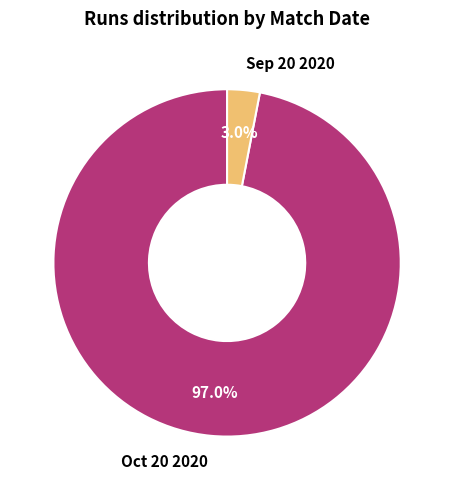

Does Sep 20 2020 account for over 50% of the chart?

No